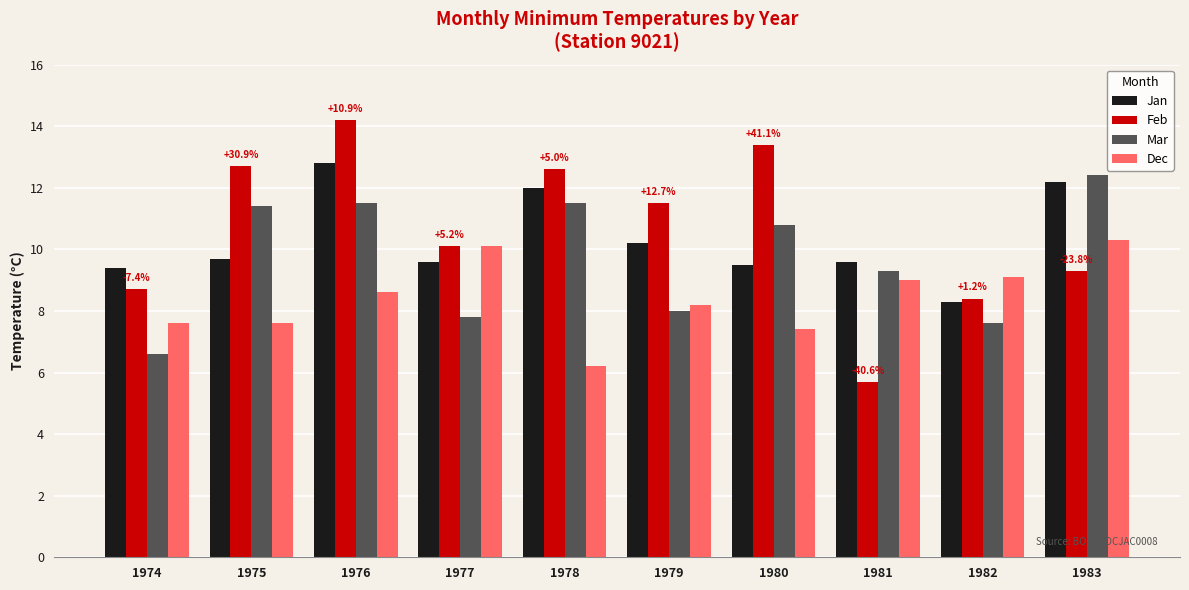

What is the difference between the Feb values at 1975 and 1983?

3.4